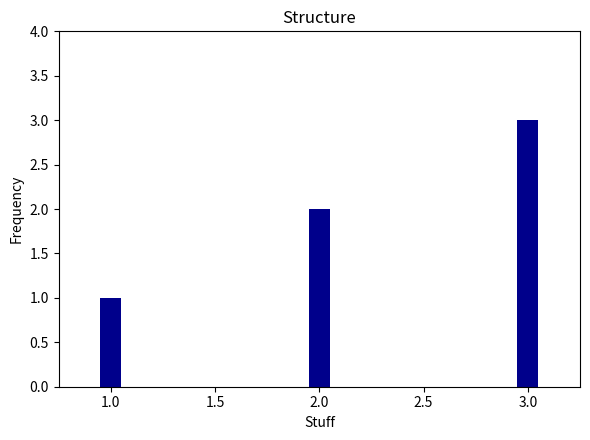

How many series are shown in this chart?

1